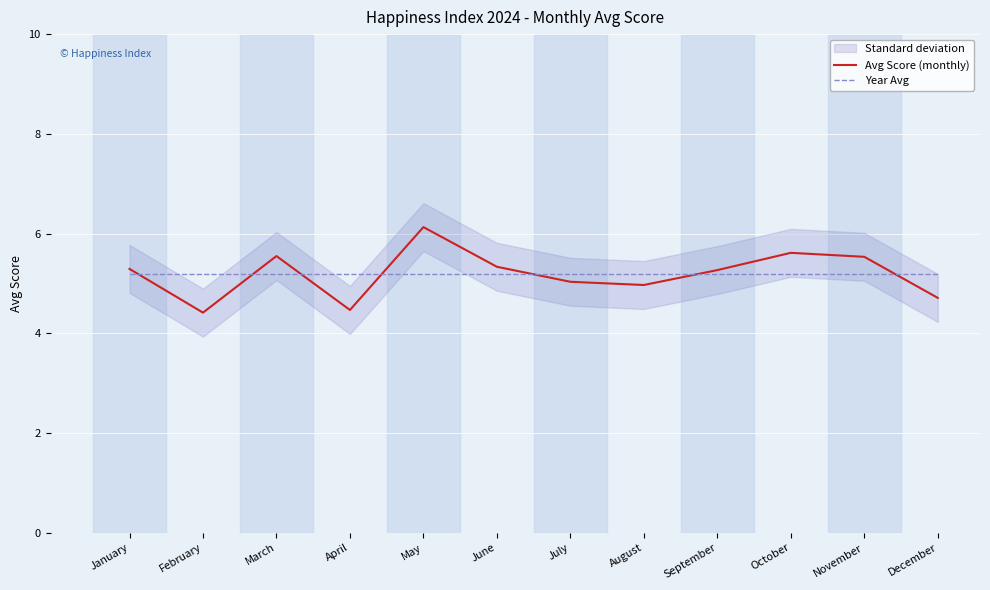

At how many categories does at least one series exceed 5?

12